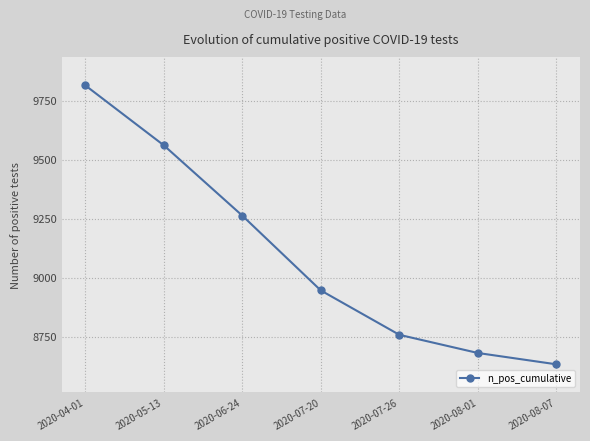

Rank the categories by value from highest to lowest.

2020-04-01, 2020-05-13, 2020-06-24, 2020-07-20, 2020-07-26, 2020-08-01, 2020-08-07